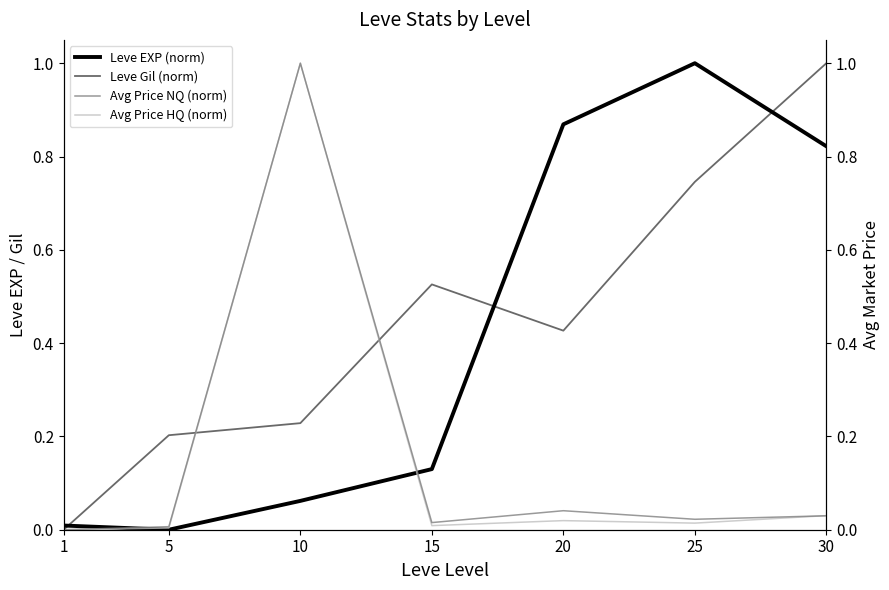

Is the value of Leve Gil (norm) at 5 greater than the value of Leve EXP (norm) at 15?

Yes